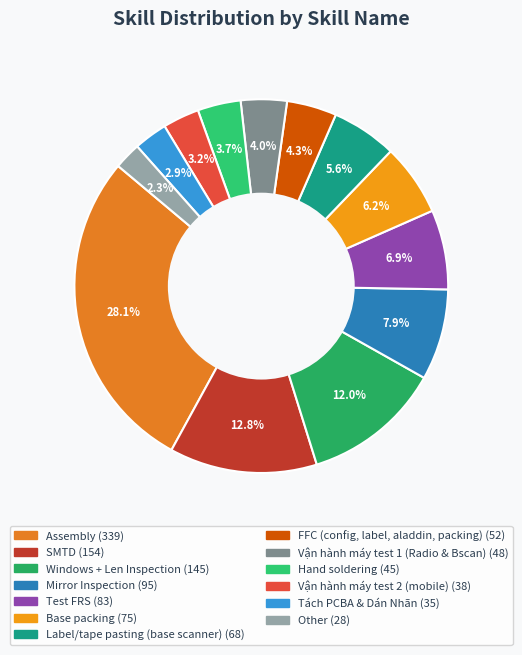

Is there a majority slice in this chart?

No